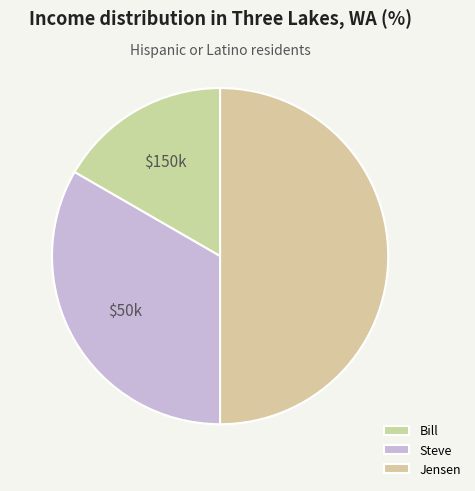

To the nearest percent, what portion does Steve represent?

33%